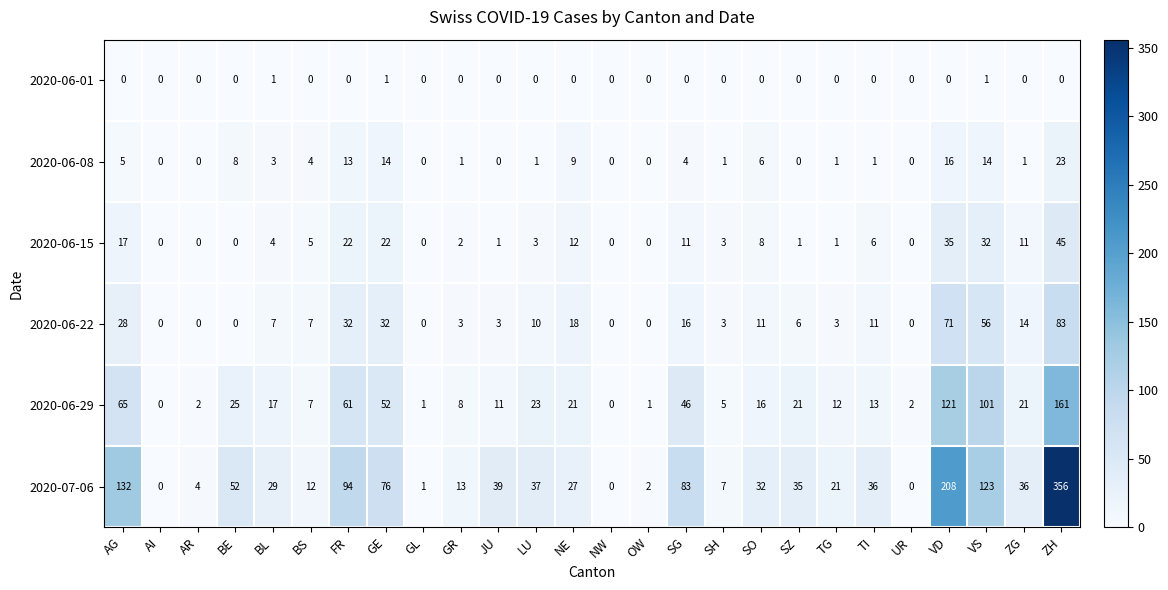

At which category is the sum across all series the highest?

ZH